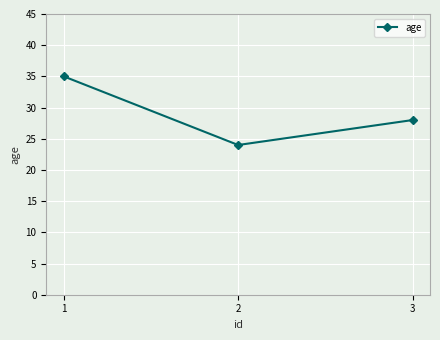

Rank the categories by value from lowest to highest.

2, 3, 1